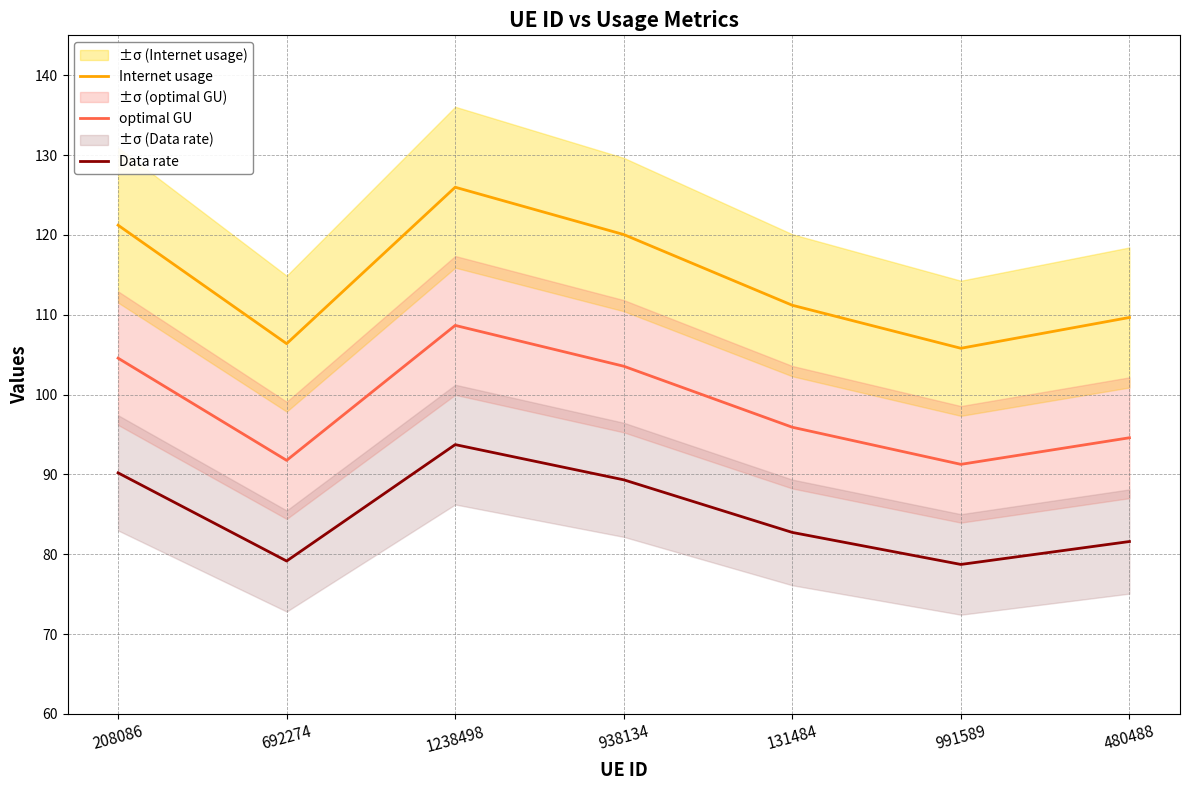

Between 208086 and 692274, which series saw the biggest shift?

Internet usage